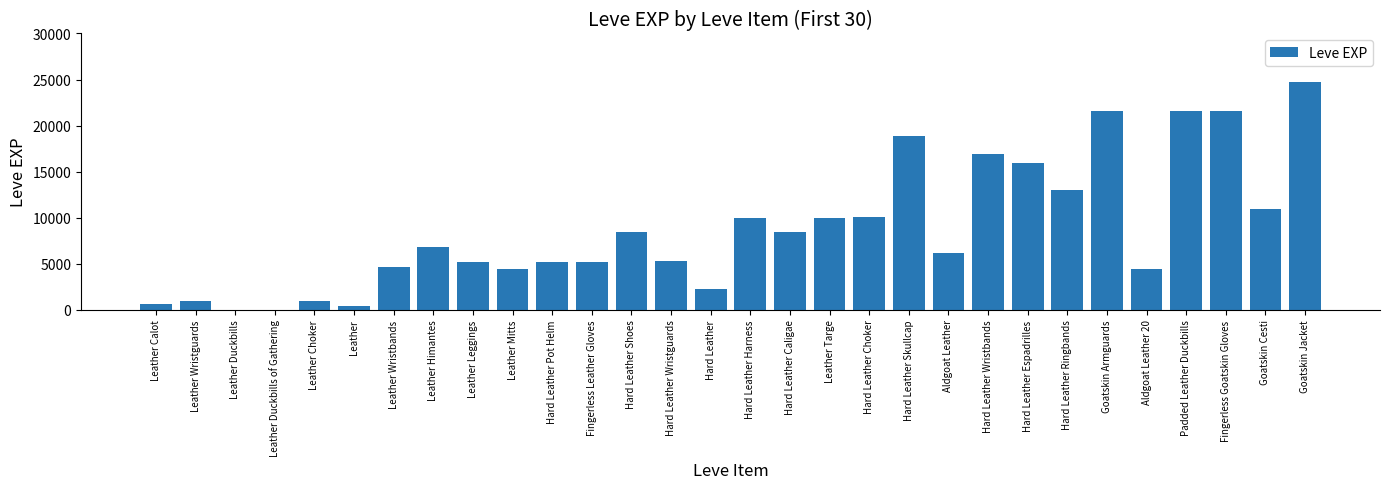

What is the ratio of the value at Leather Himantes to the value at Hard Leather?

3.1